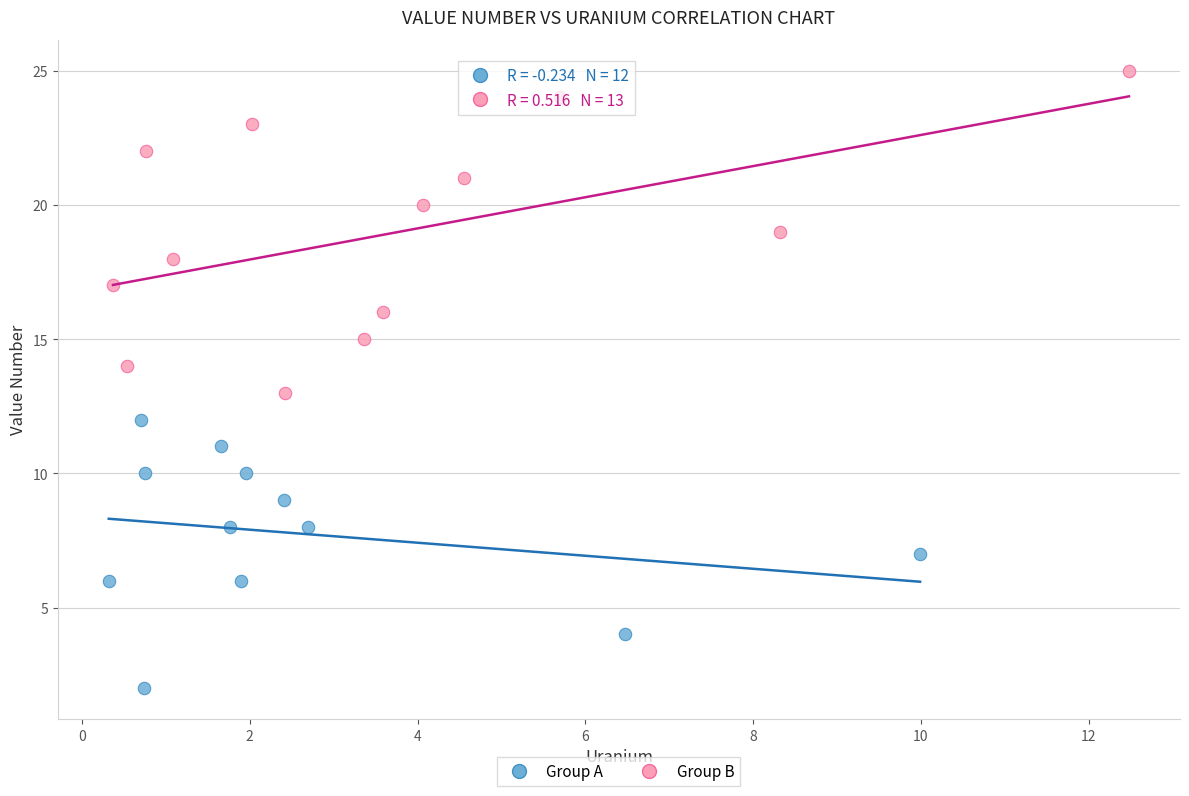

Which series has the widest spread of Y values?

Group B